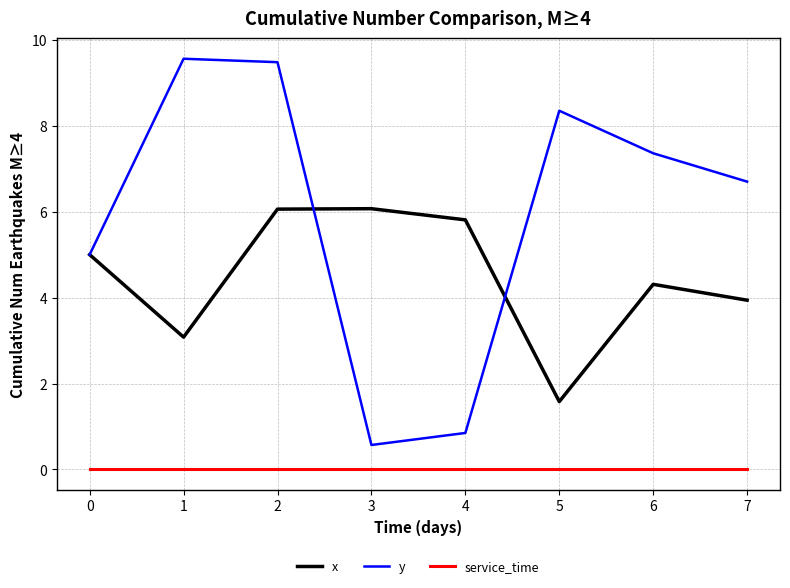

True or false: service_time and y cross at least once.

False